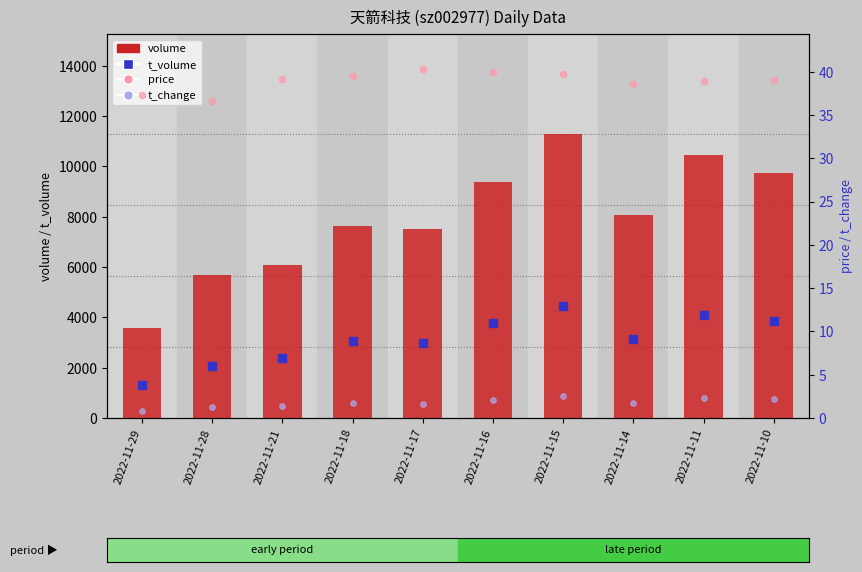

Which series has the largest total across all categories?

volume